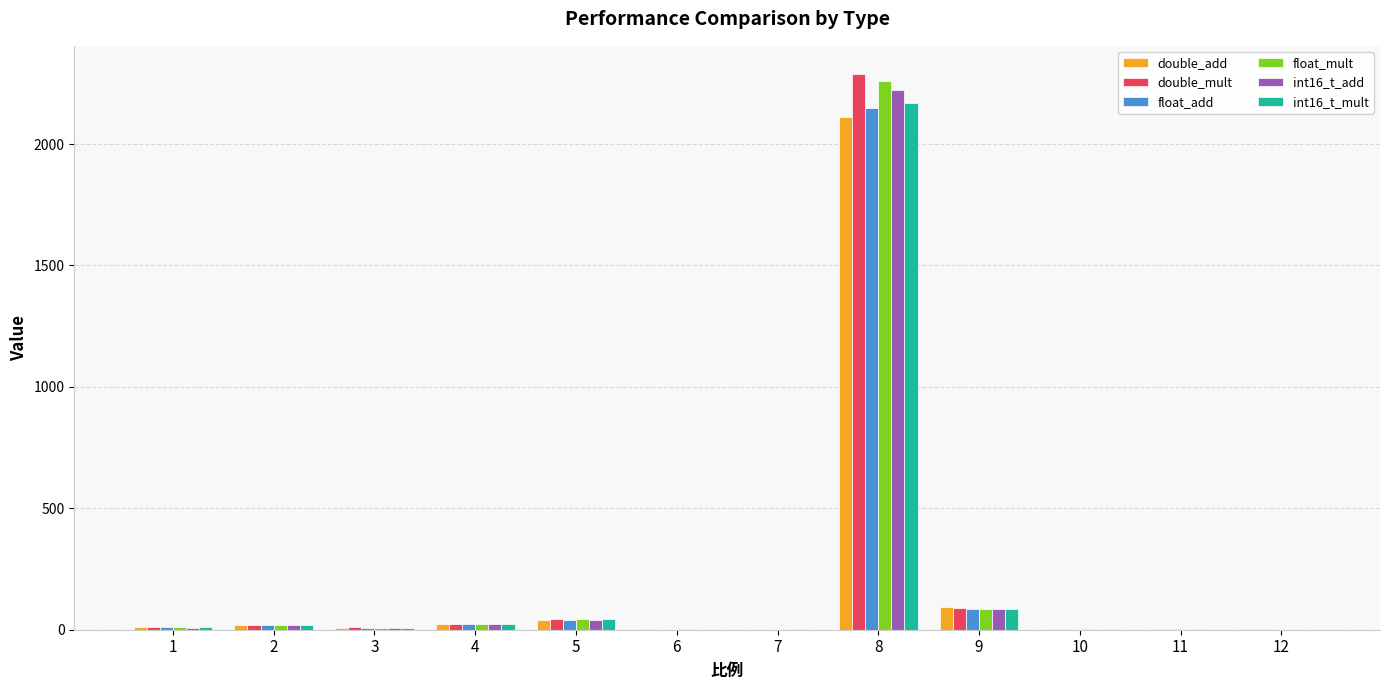

What is the maximum value shown in the chart?

2290.0